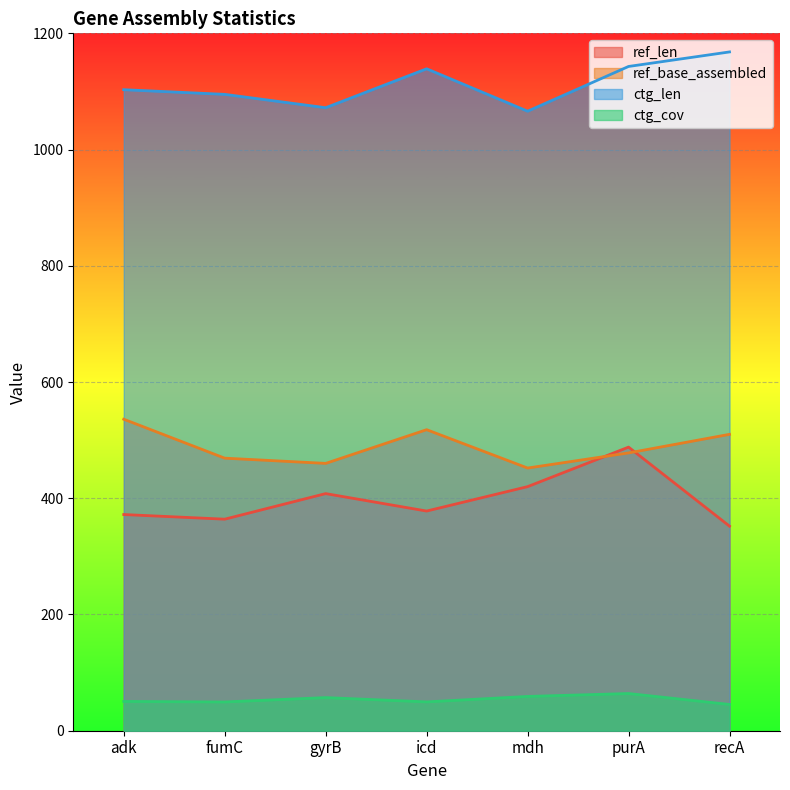

At which label does ctg_cov reach its minimum?

recA